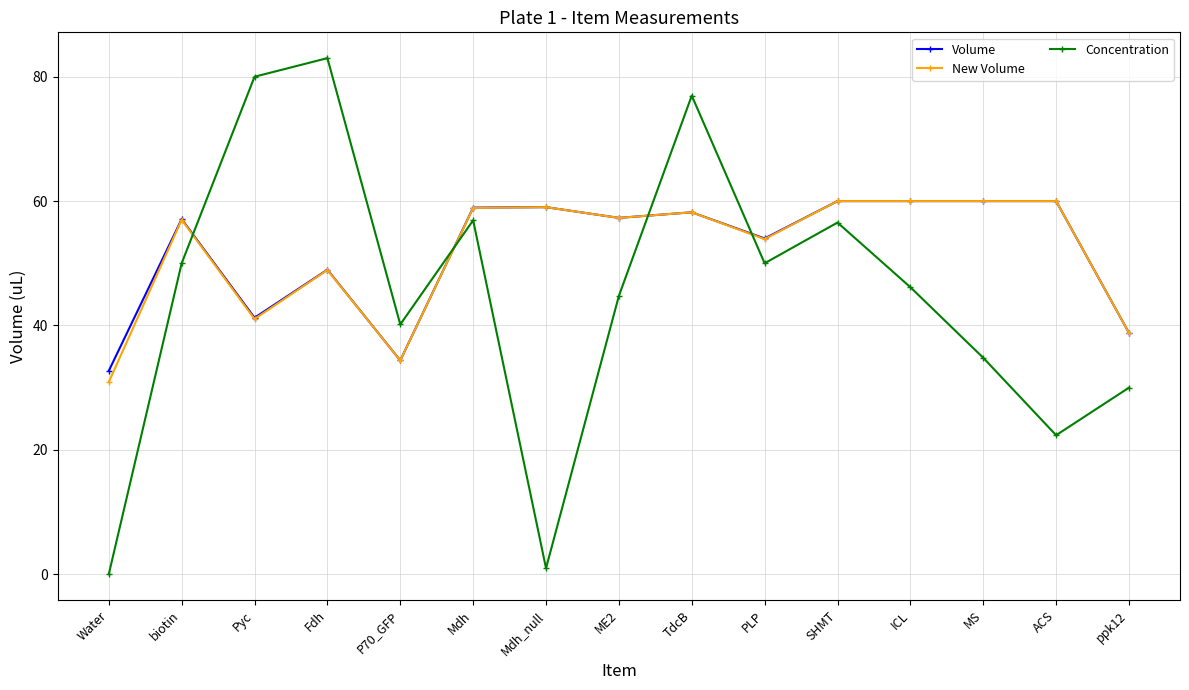

Where is the first local minimum for Volume?

Pyc